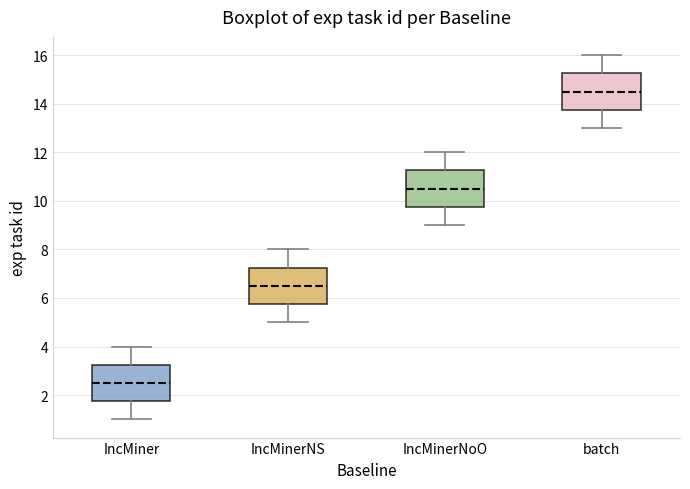

Reading left to right, read every box against the y-axis: the position of its median line, the range the box covers, and the ends of its whiskers. The values are not printed on the chart, so give them approximately, as read against the axis.

IncMiner: median 2.6, box 1.8 to 3.2, whiskers 1.0 to 4.0
IncMinerNS: median 6.6, box 5.8 to 7.2, whiskers 5.0 to 8.0
IncMinerNoO: median 10.6, box 9.8 to 11.2, whiskers 9.0 to 12.0
batch: median 14.6, box 13.8 to 15.2, whiskers 13.0 to 16.0